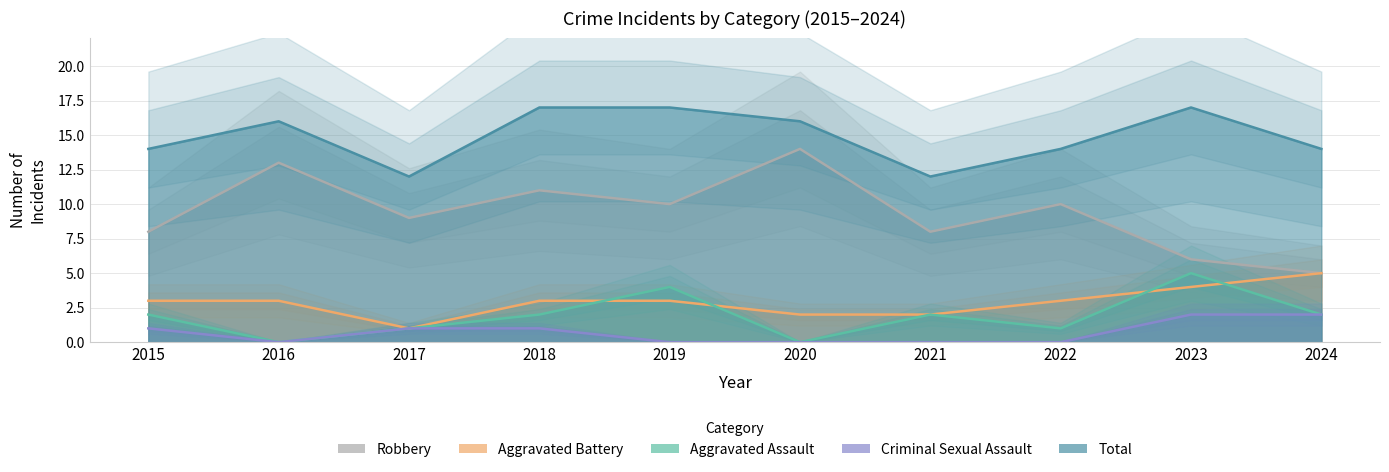

How many intersections are there between Aggravated Battery and Aggravated Assault?

4